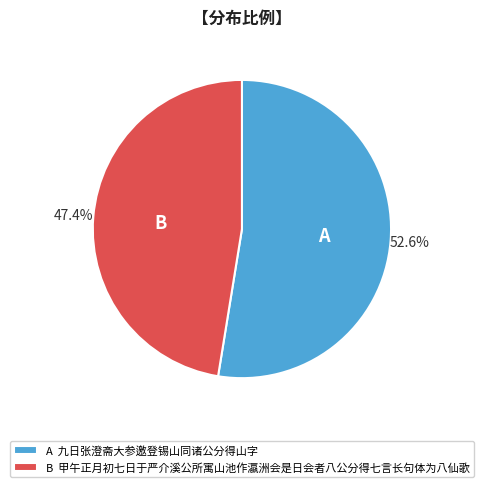

Which category has the biggest portion of the pie?

A 九日张澄斋大参邀登锡山同诸公分得山字